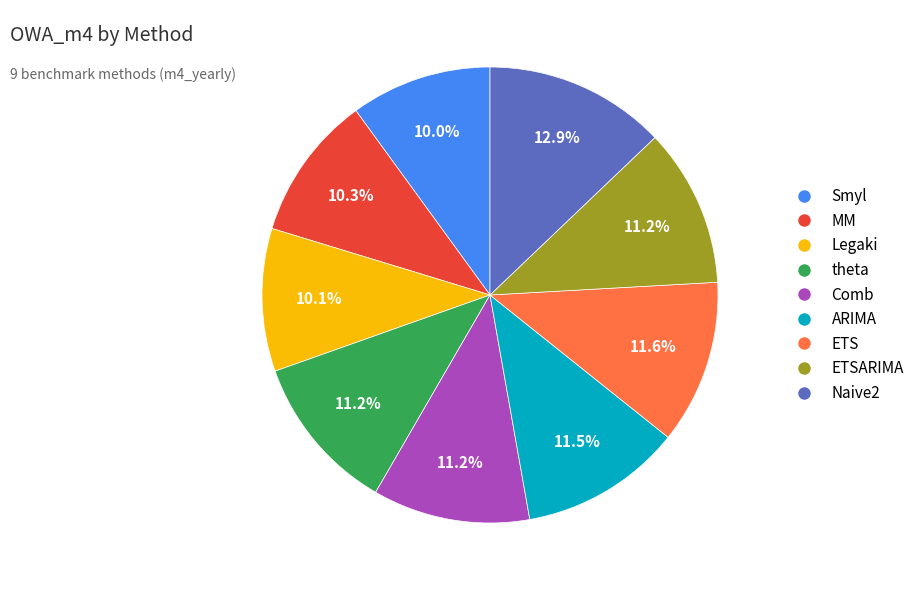

Is there a majority slice in this chart?

No